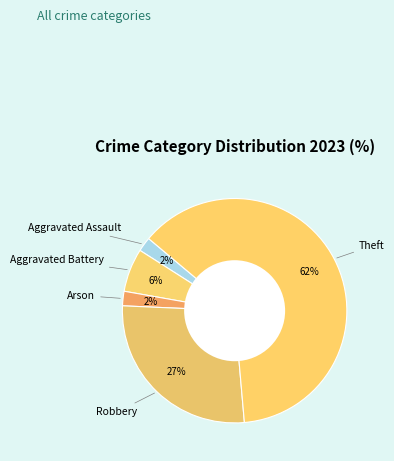

Combined, do Robbery and Theft account for over 50%?

Yes